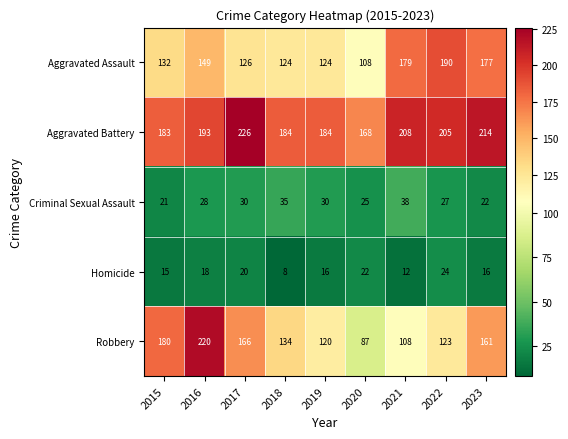

What is the smallest value displayed?

8